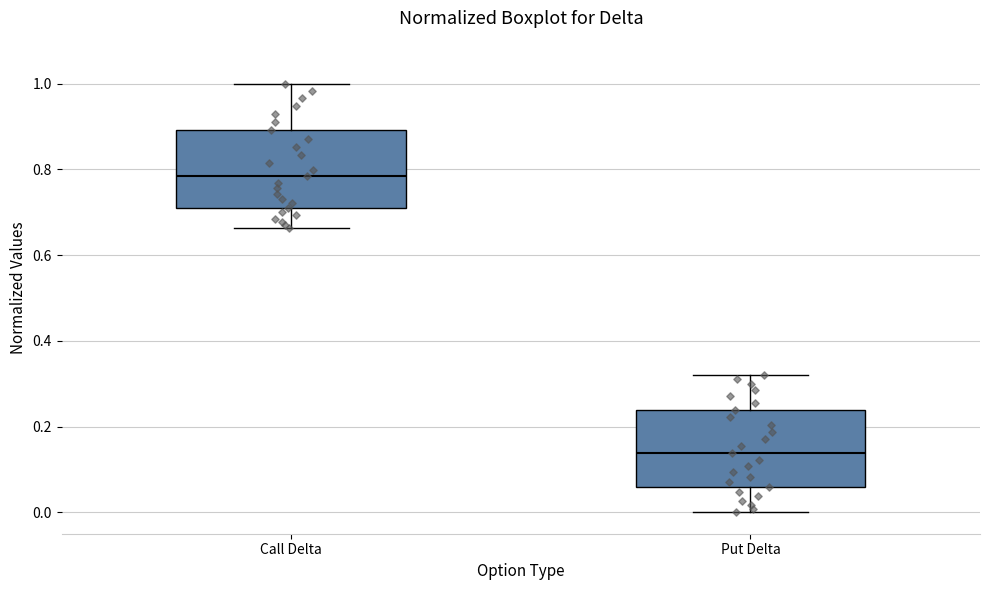

Reading left to right, read every box against the y-axis: the position of its median line, the range the box covers, and the ends of its whiskers. The values are not printed on the chart, so give them approximately, as read against the axis.

Call Delta: median 0.78, box 0.72 to 0.90, whiskers 0.66 to 1.00
Put Delta: median 0.14, box 0.06 to 0.24, whiskers 0.00 to 0.32